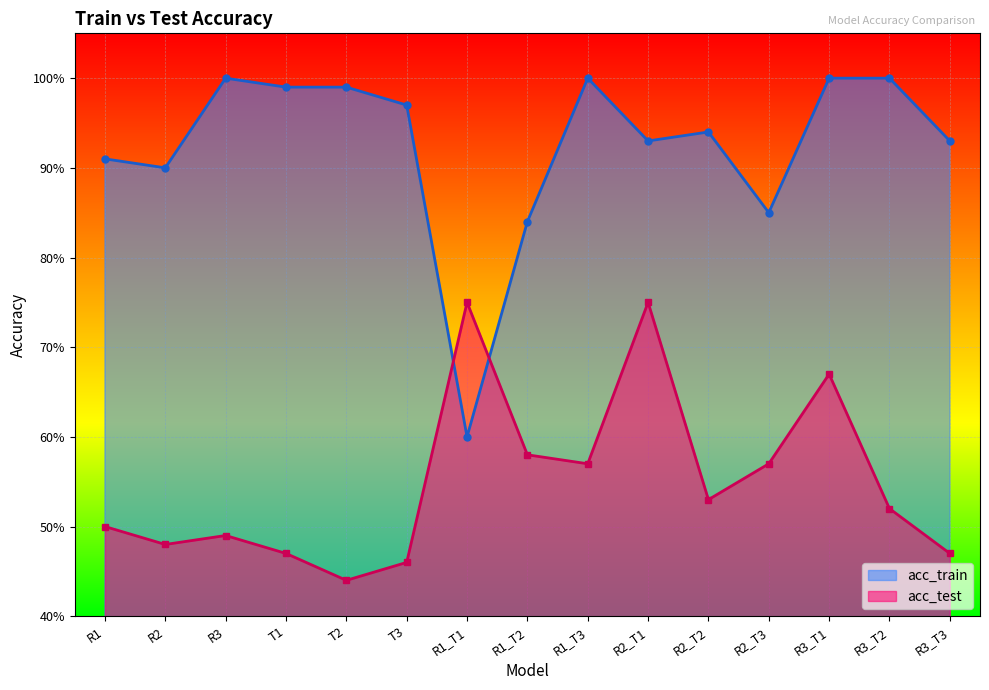

What is the label of the 7th point from the right?

R1_T3